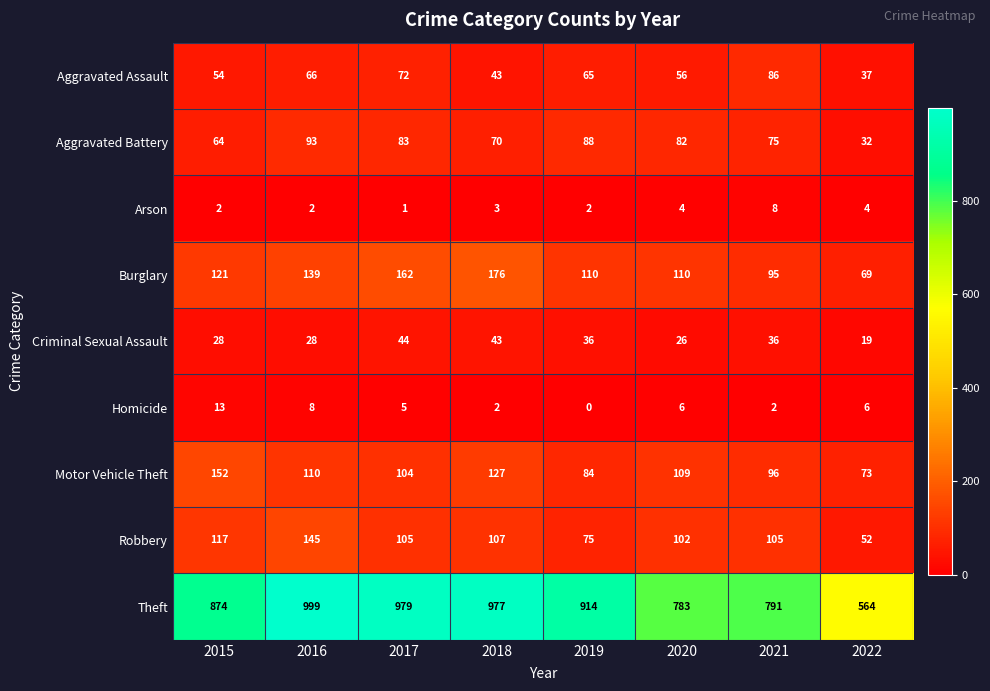

At which label does Robbery reach its minimum?

2022